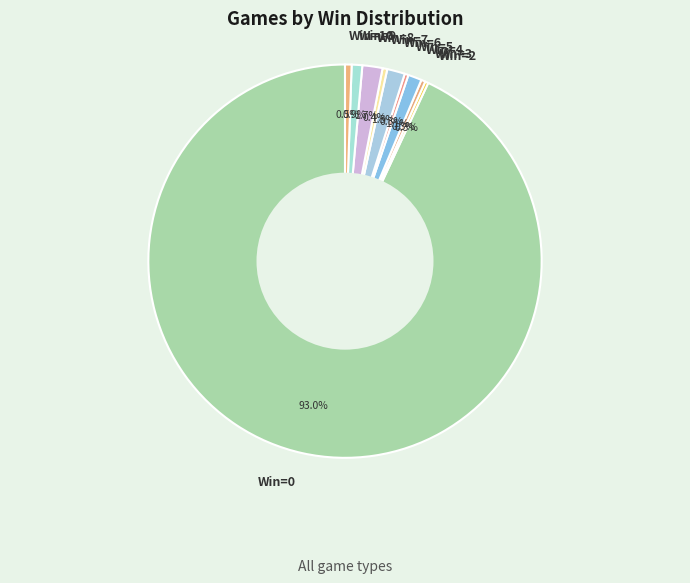

Between Win=8 and Win=0, which is larger?

Win=0